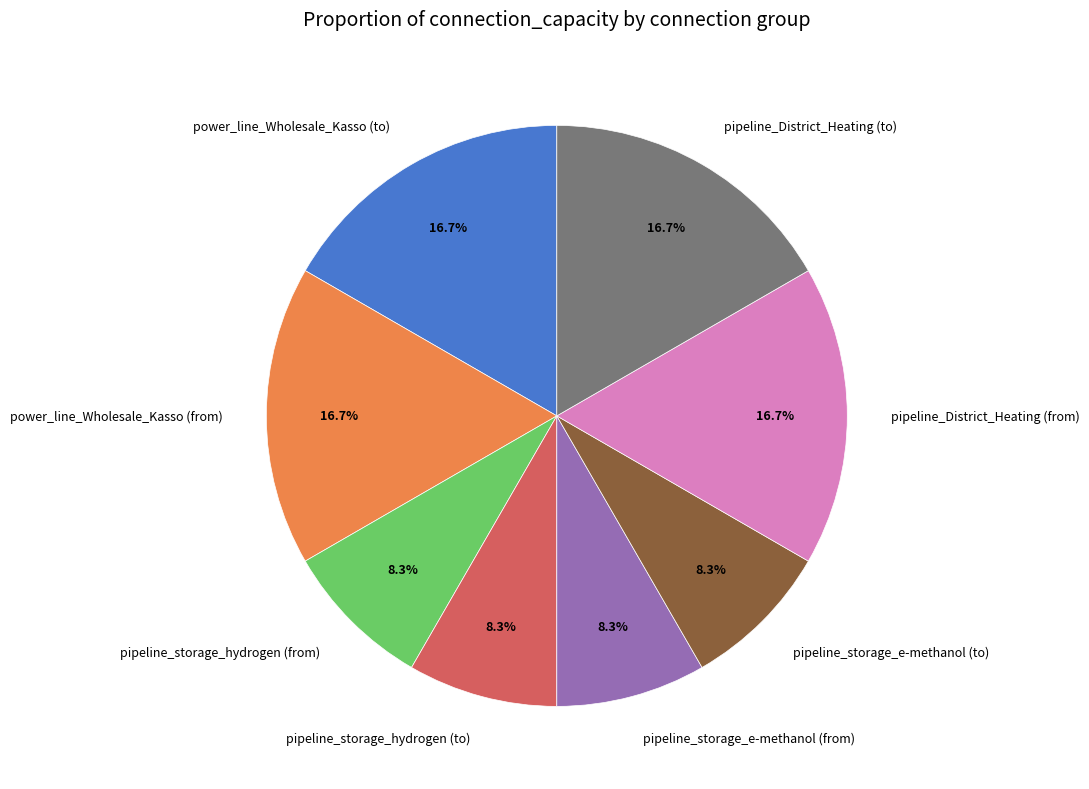

Is it true that pipeline_storage_hydrogen (to) is 1% of the pie?

False